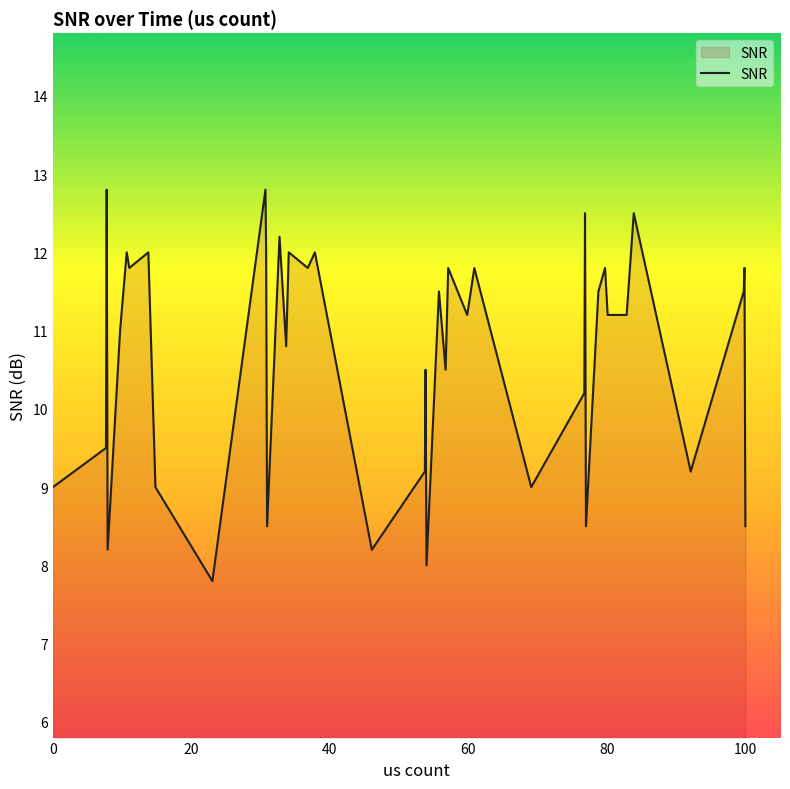

What is the smallest value displayed?

7.8